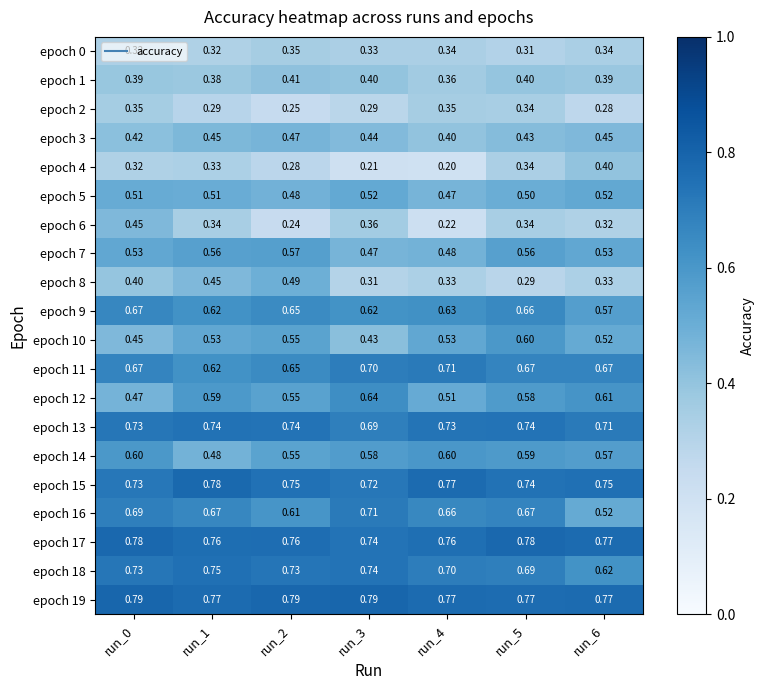

At how many categories does at least one series exceed 0?

7